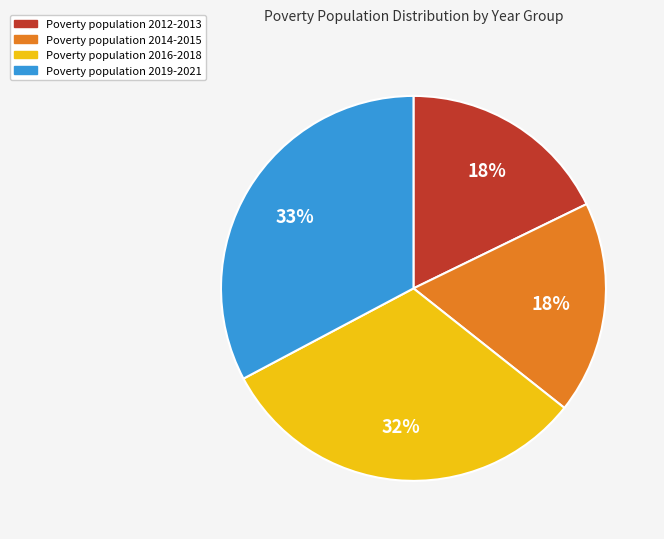

Does any single category account for the majority?

No